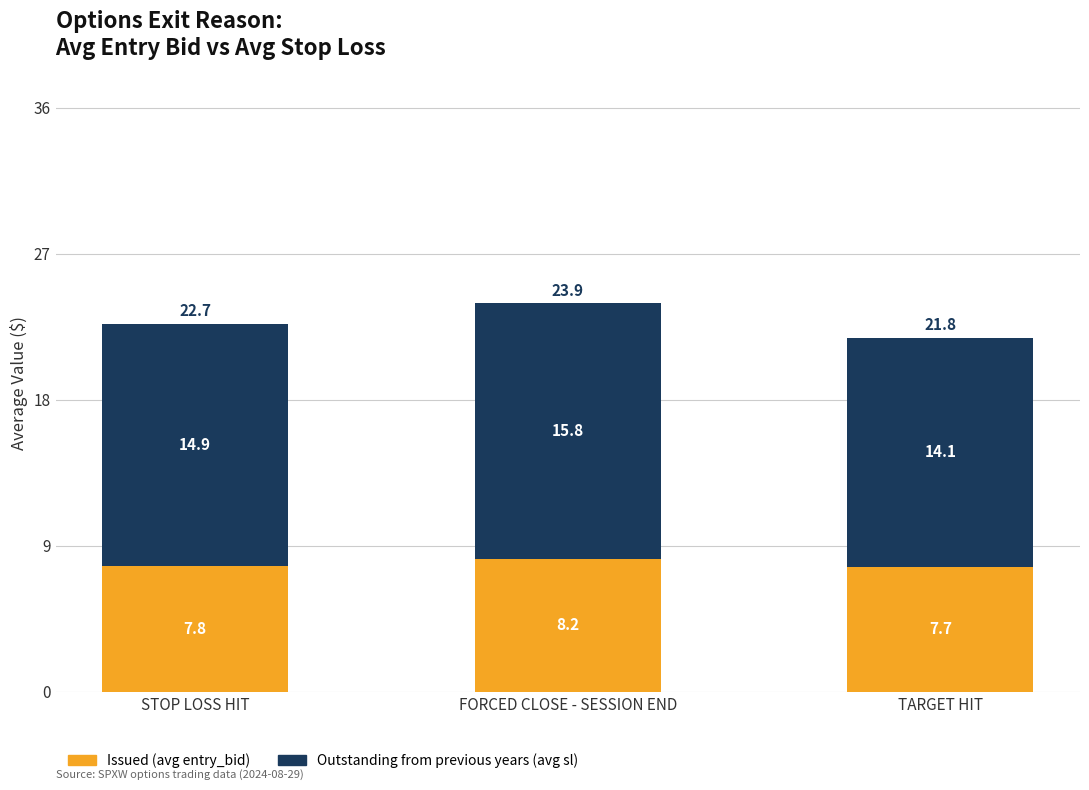

What is the minimum value for Issued (avg entry_bid)?

7.7